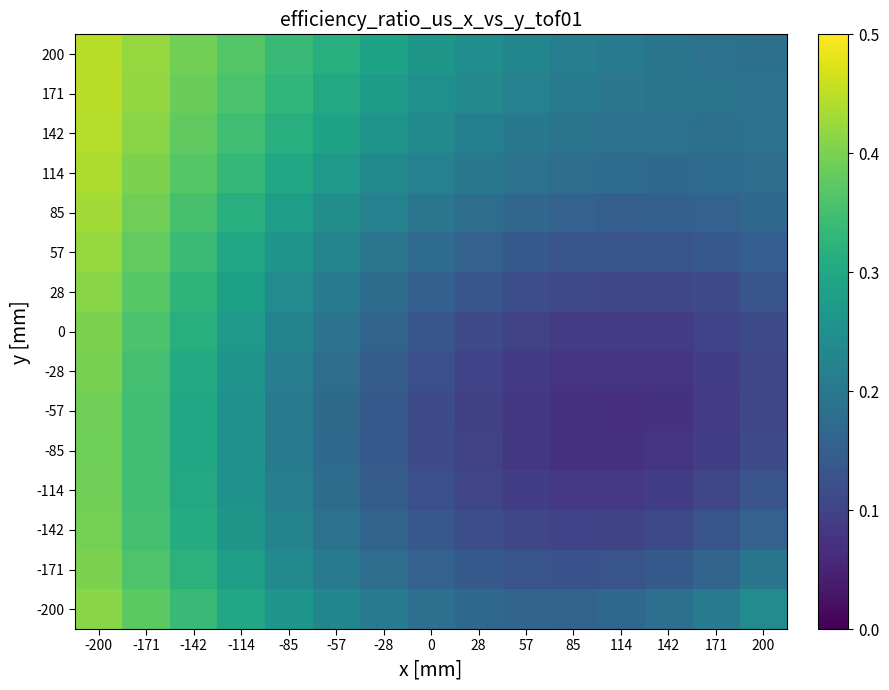

At which category is the sum across all series the highest?

-200